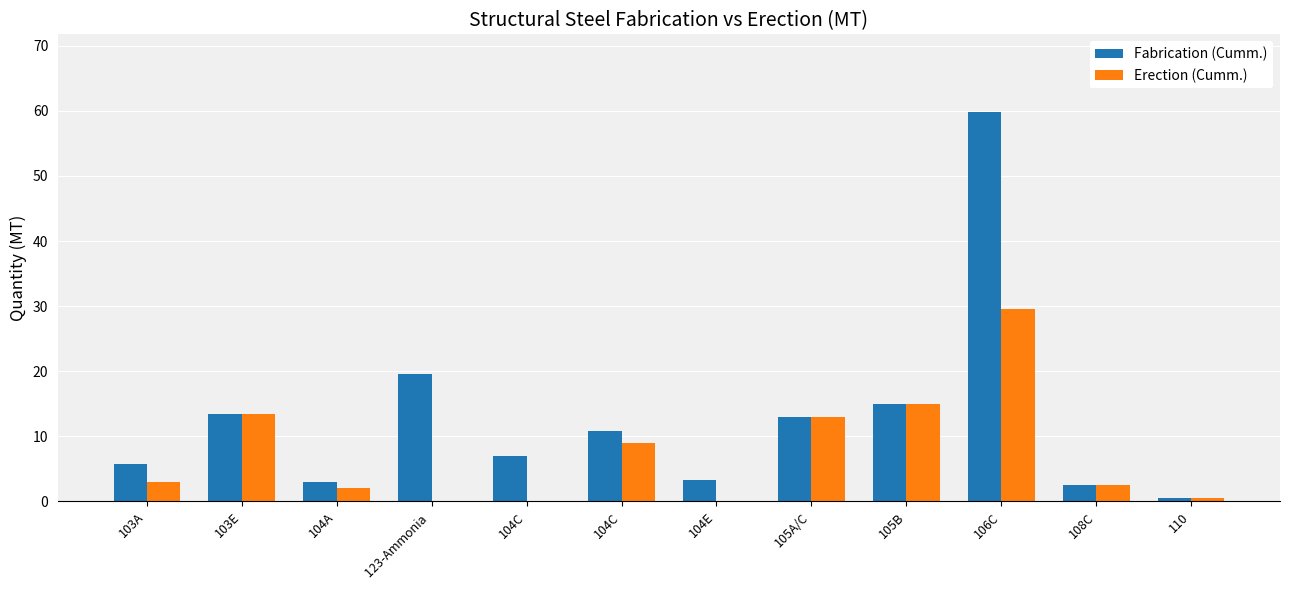

At which label does Fabrication (Cumm.) first exceed 10?

103E